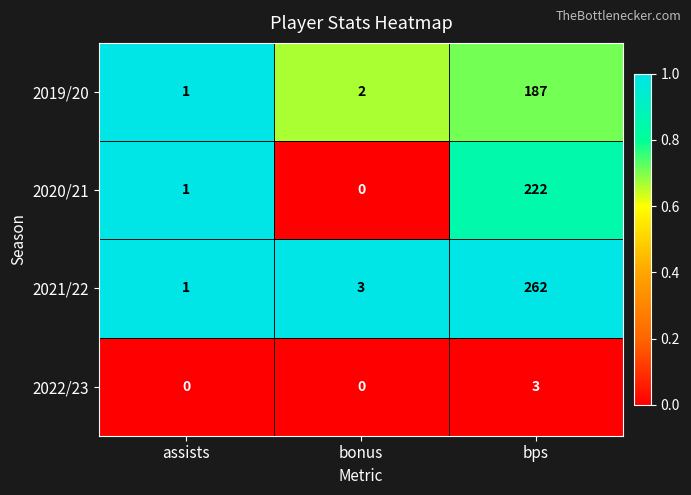

Is it true that 2020/21 equals 0 at bonus?

True